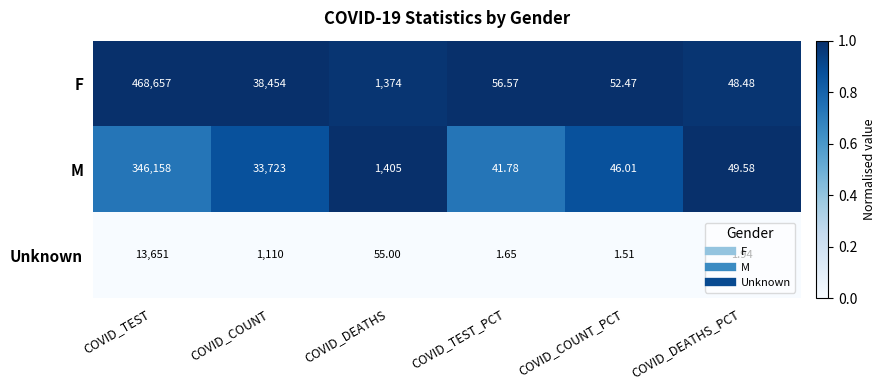

Rank the series by their maximum value, from lowest to highest.

Unknown, M, F